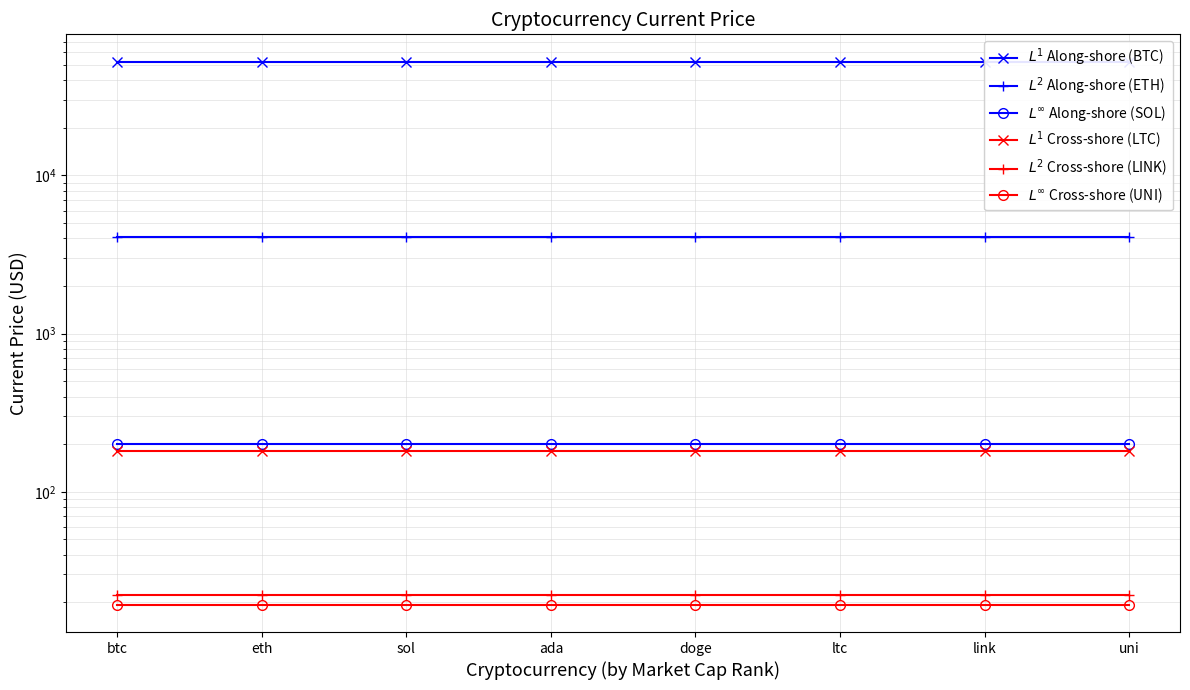

Rank the series by their maximum value, from highest to lowest.

$L^1$ Along-shore (BTC), $L^2$ Along-shore (ETH), $L^\infty$ Along-shore (SOL), $L^1$ Cross-shore (LTC), $L^2$ Cross-shore (LINK), $L^\infty$ Cross-shore (UNI)